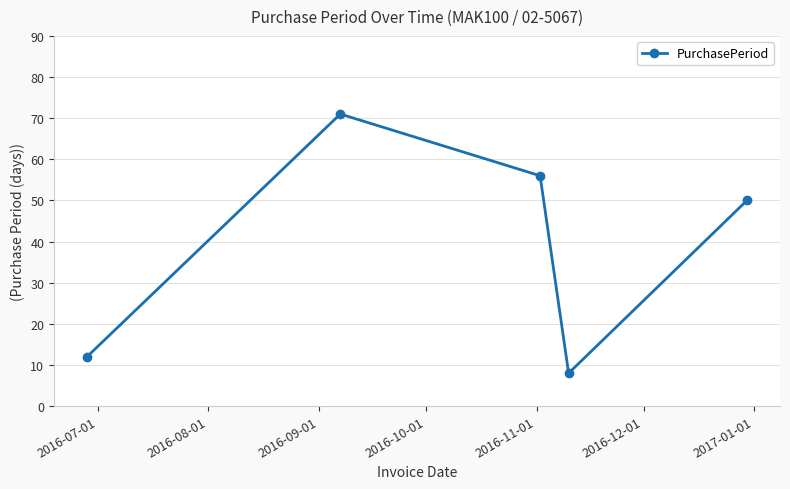

What is the value of the 4th point from the left?

8